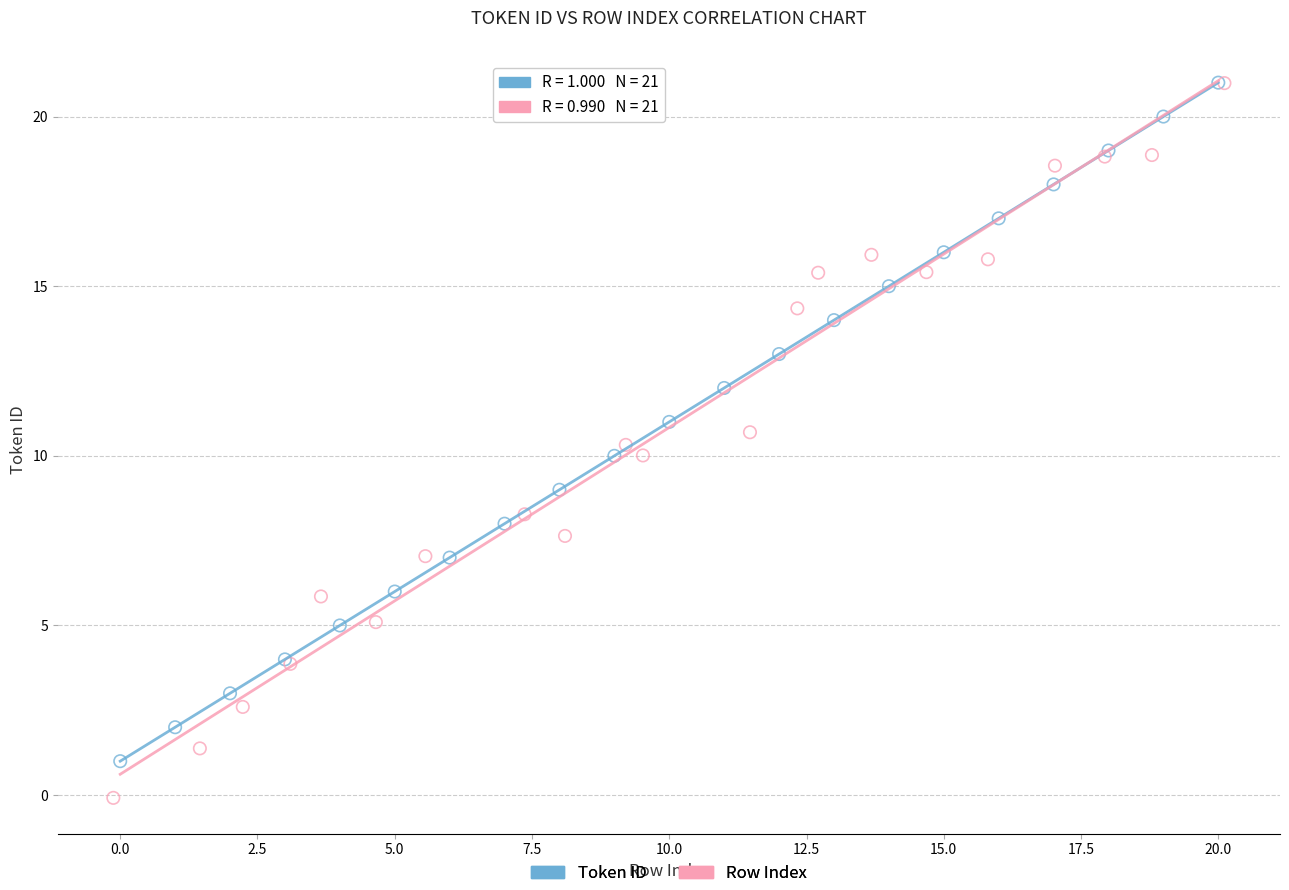

What are all the series names shown in the legend?

Token ID, Row Index